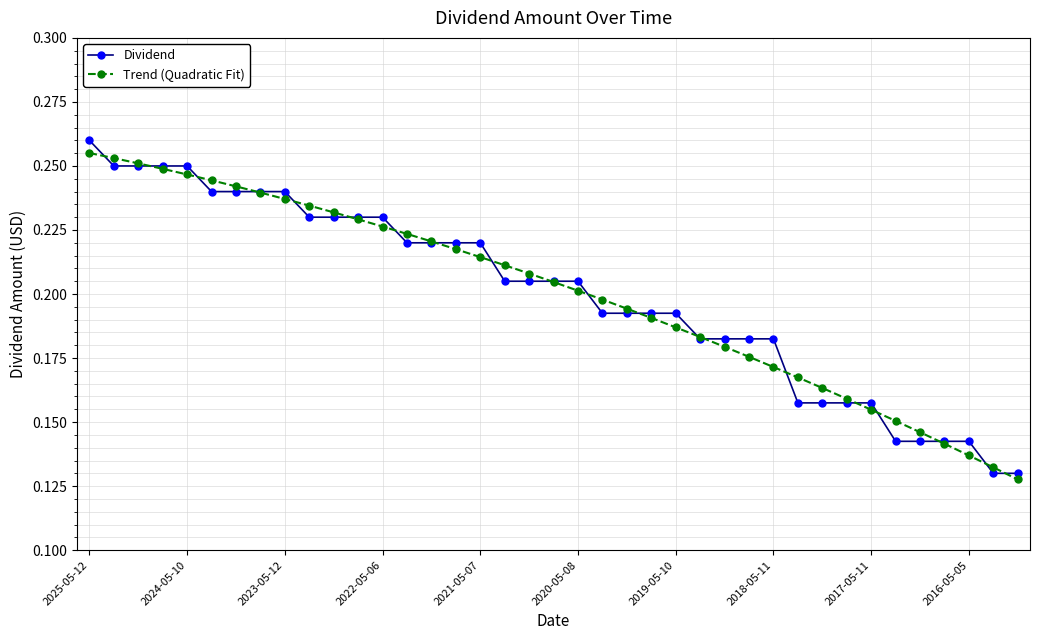

Count the Trend (Quadratic Fit) values in the range 0 to 1.

39